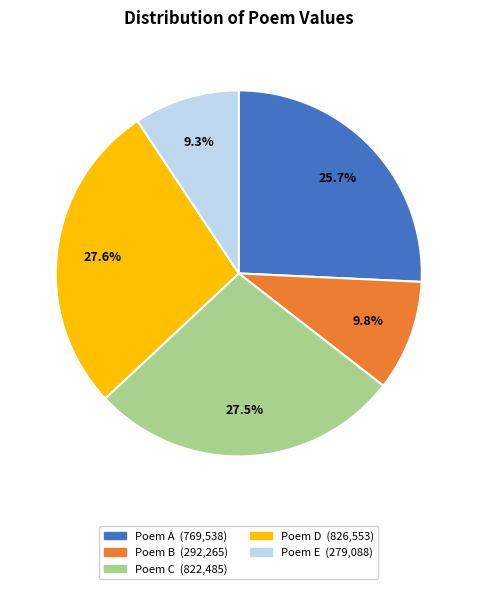

Is there a majority slice in this chart?

No